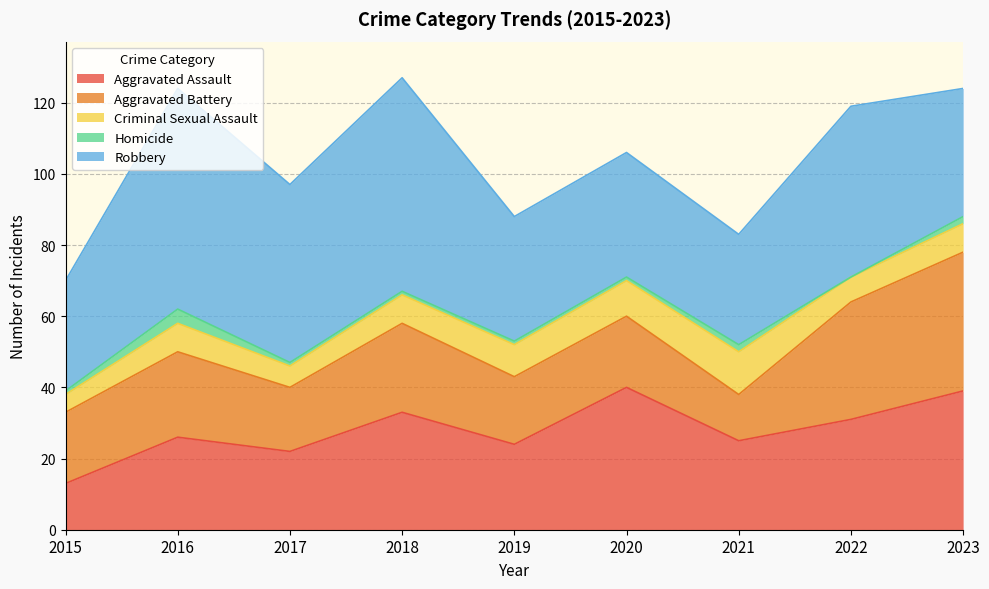

Which series has the largest total across all categories?

Robbery